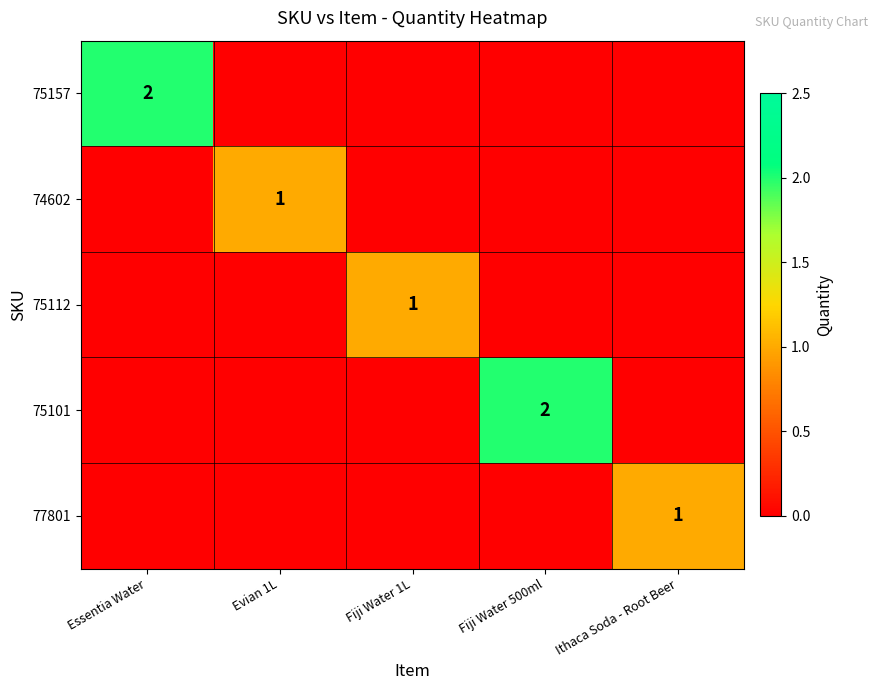

At Fiji Water 1L, list the series in order from smallest to largest.

75157, 74602, 75101, 77801, 75112